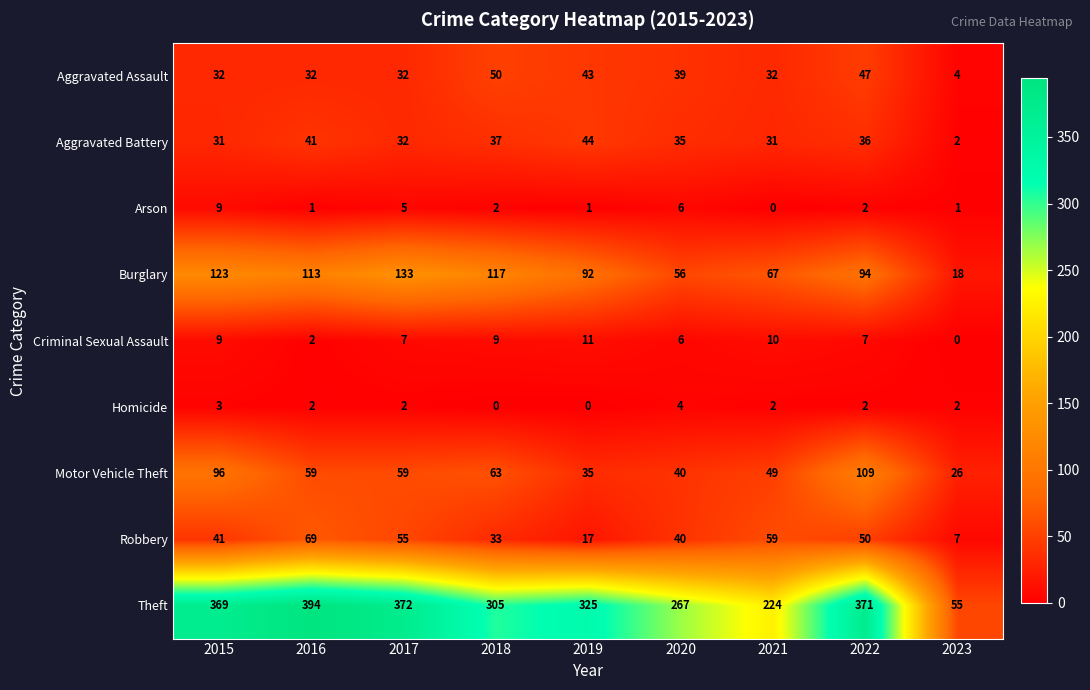

List the labels in order of Burglary value, largest first.

2017, 2015, 2018, 2016, 2022, 2019, 2021, 2020, 2023